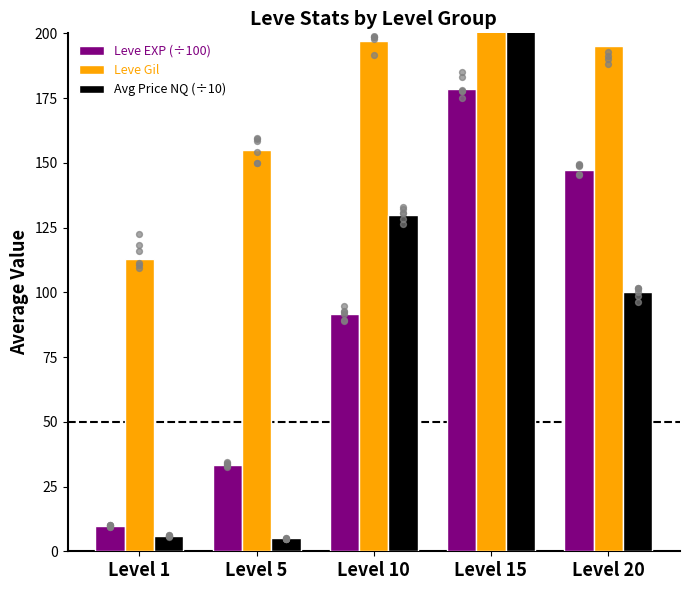

At which category is the sum across all series the highest?

Level 15